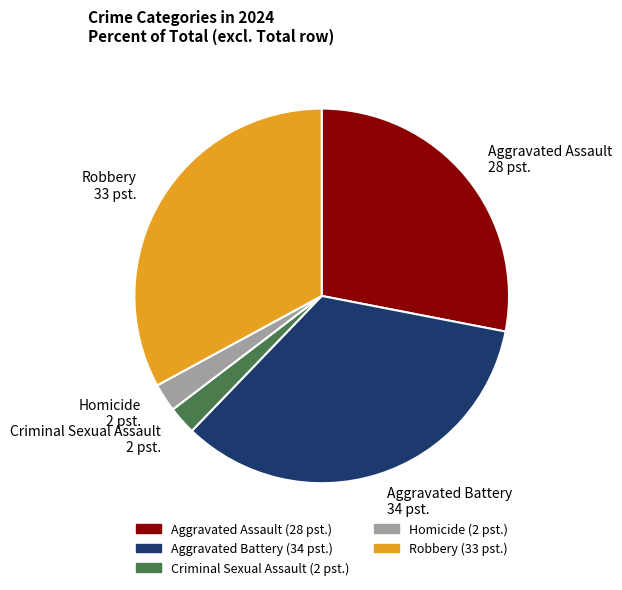

Which category has the biggest portion of the pie?

Aggravated Battery